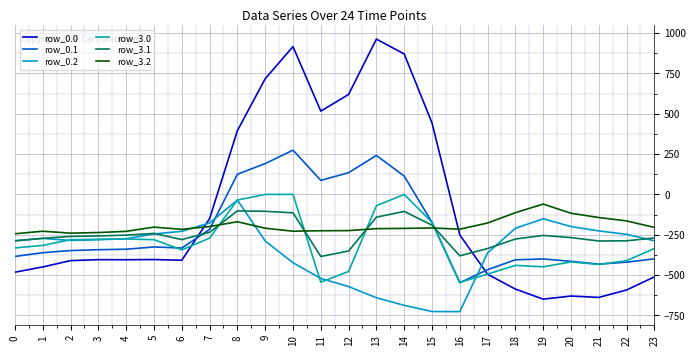

The value of row_3.1 at 21 is -288.7. True or false?

True